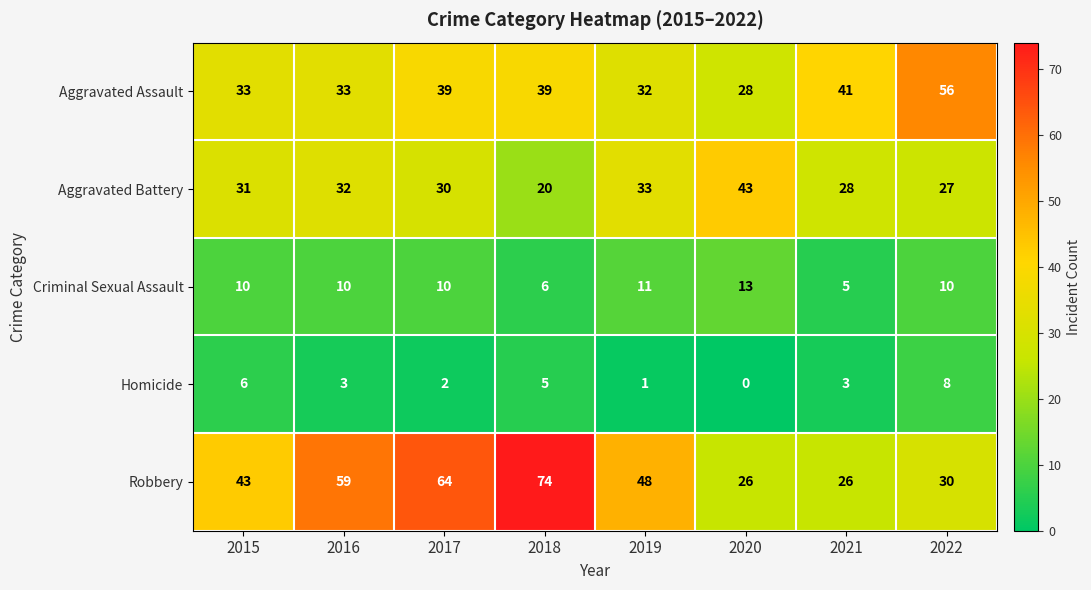

Which category has the highest value in the Criminal Sexual Assault series?

2020